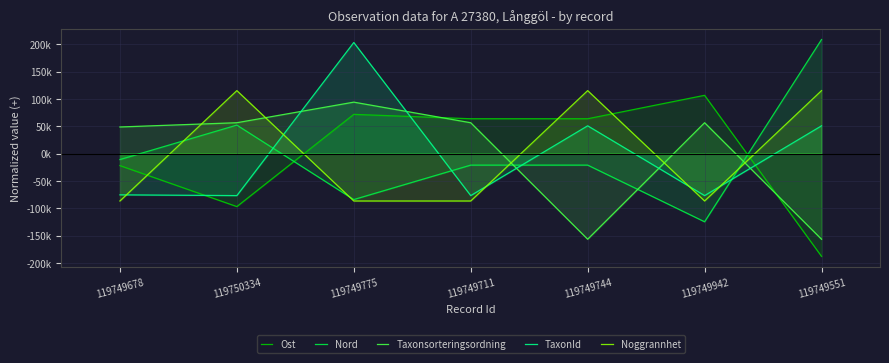

What are all the series names shown in the legend?

Ost, Nord, Taxonsorteringsordning, TaxonId, Noggrannhet